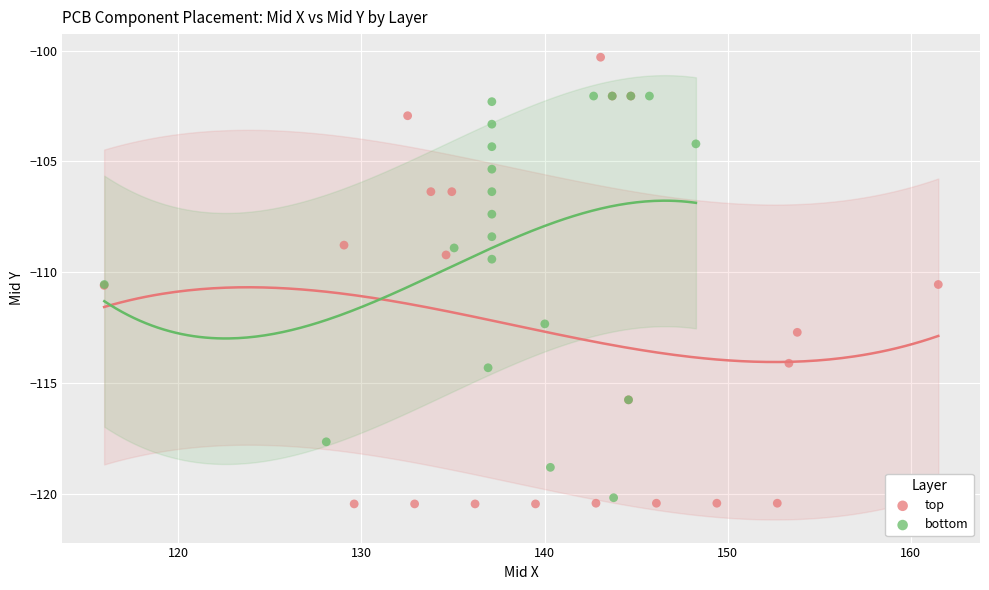

Which series has the widest spread of Y values?

top